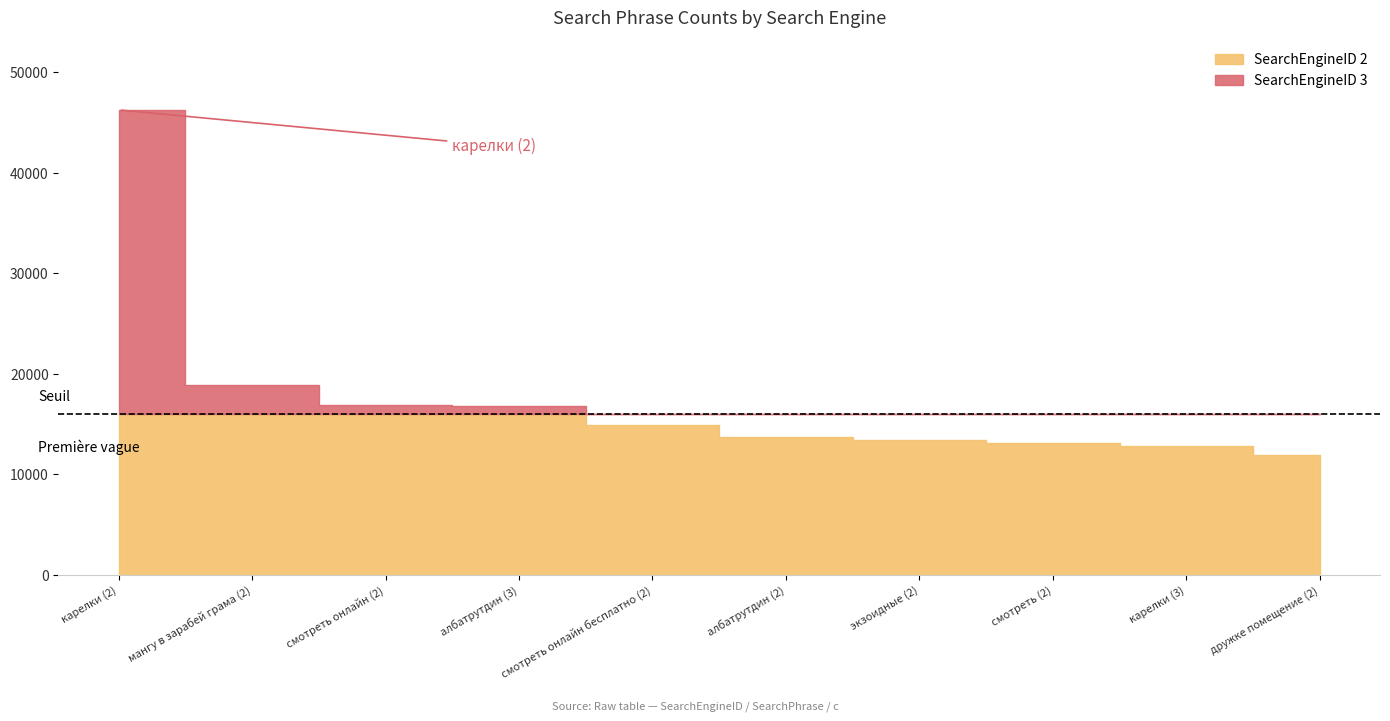

What position from the right is албатрутдин (3)?

7